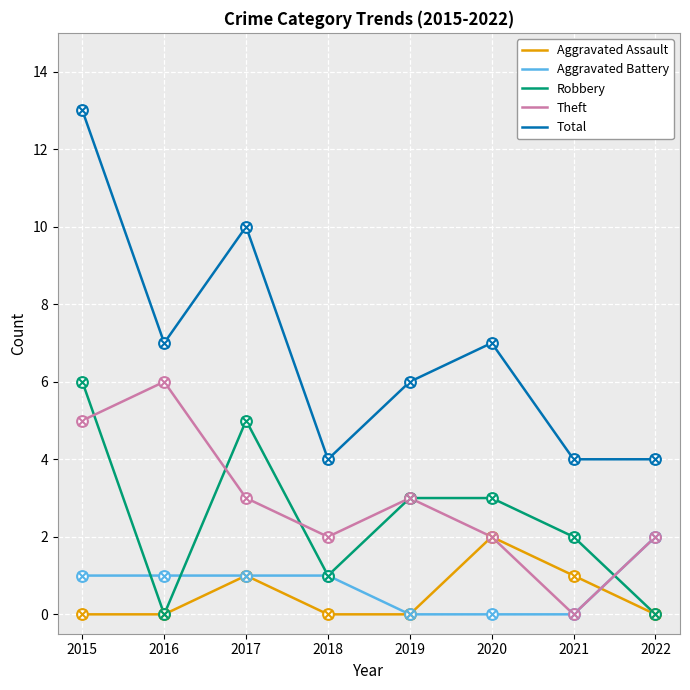

Is the value of Theft at 2020 greater than the value of Total at 2021?

No